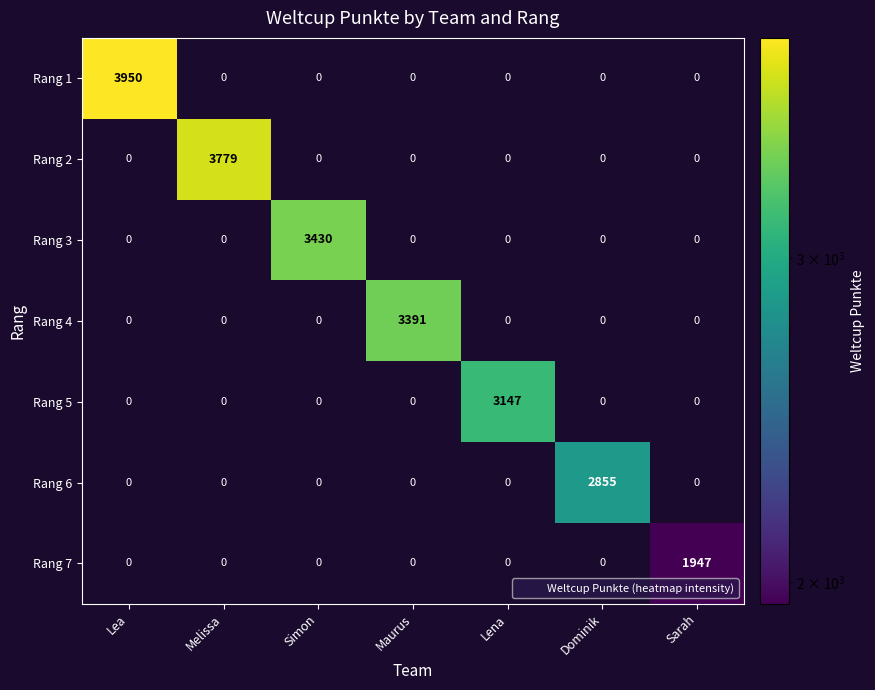

What is the difference between the maximum and minimum values in the Rang 5 series?

3147